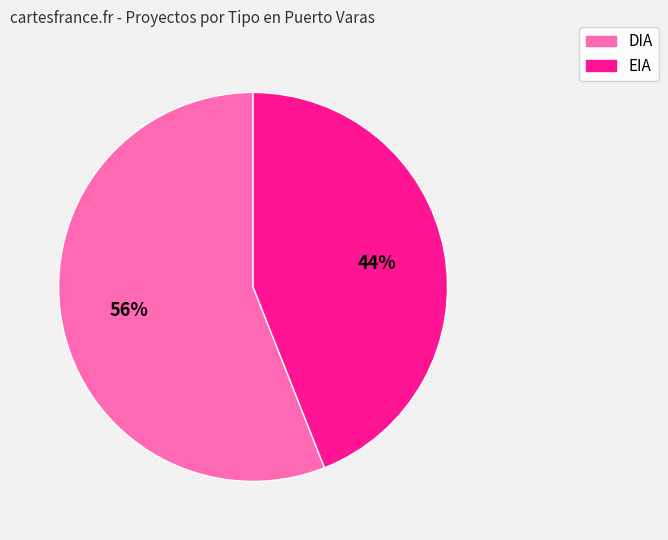

Which slice is the smallest?

EIA